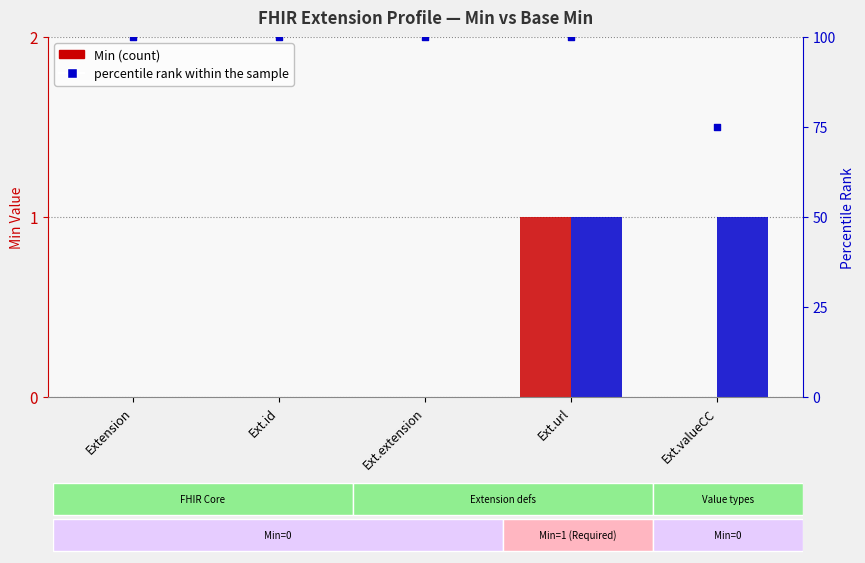

Which series contains the lowest Y value?

Min